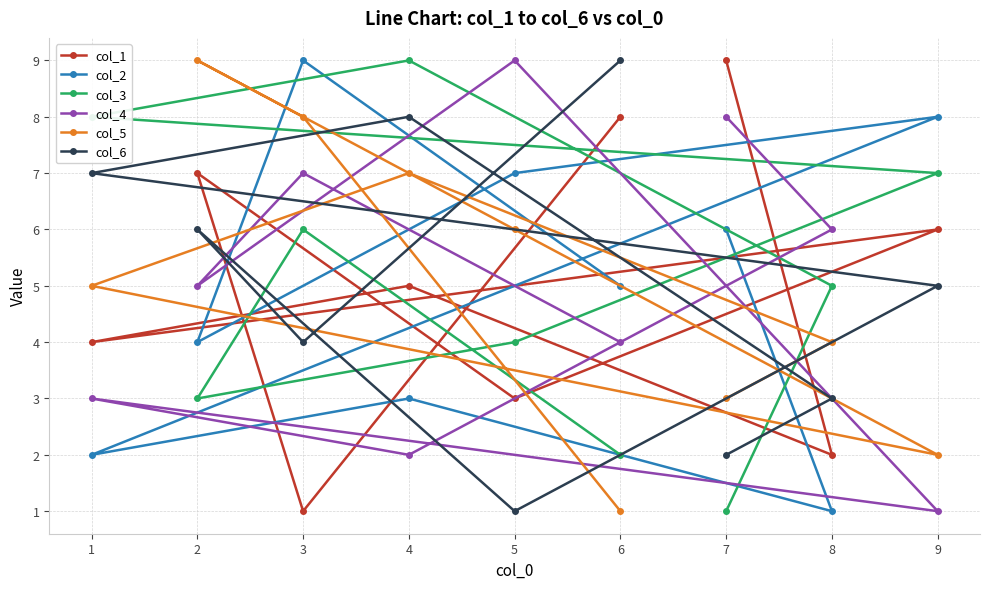

What is the greatest value displayed?

9